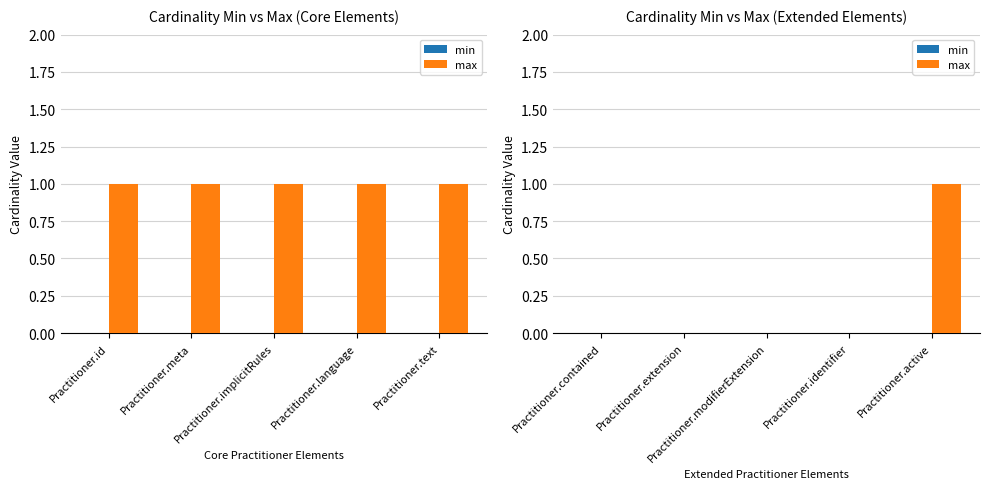

Which has a higher value, Practitioner.extension or Practitioner.identifier?

Practitioner.extension